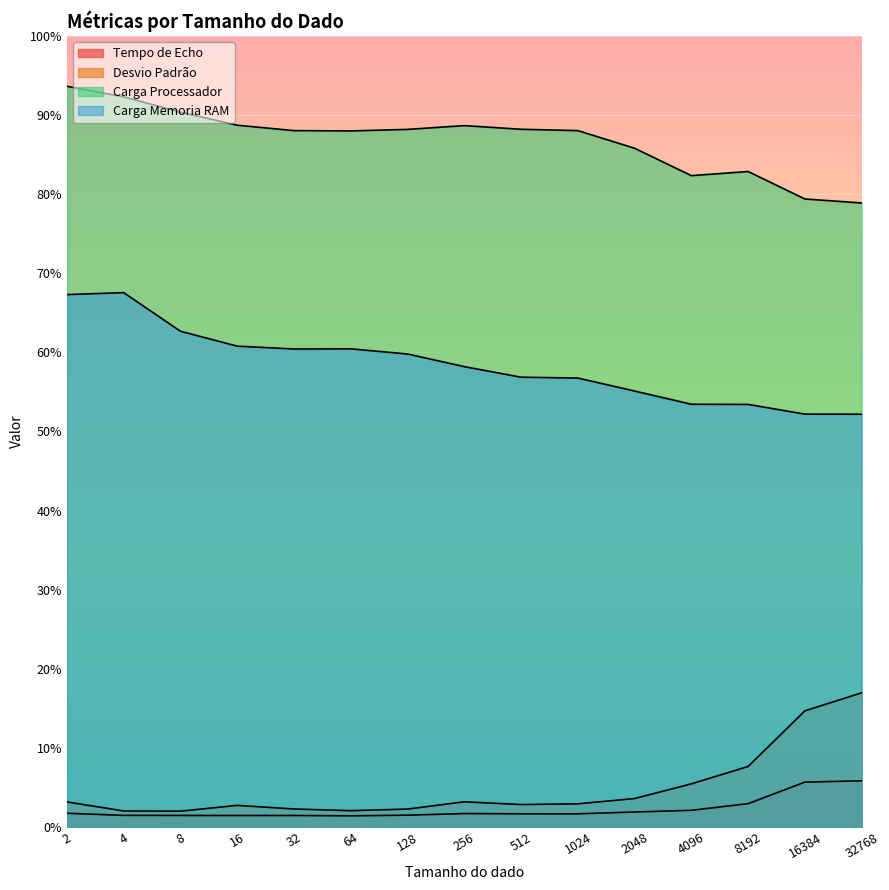

At which label is Desvio Padrão closest to 9?

8192